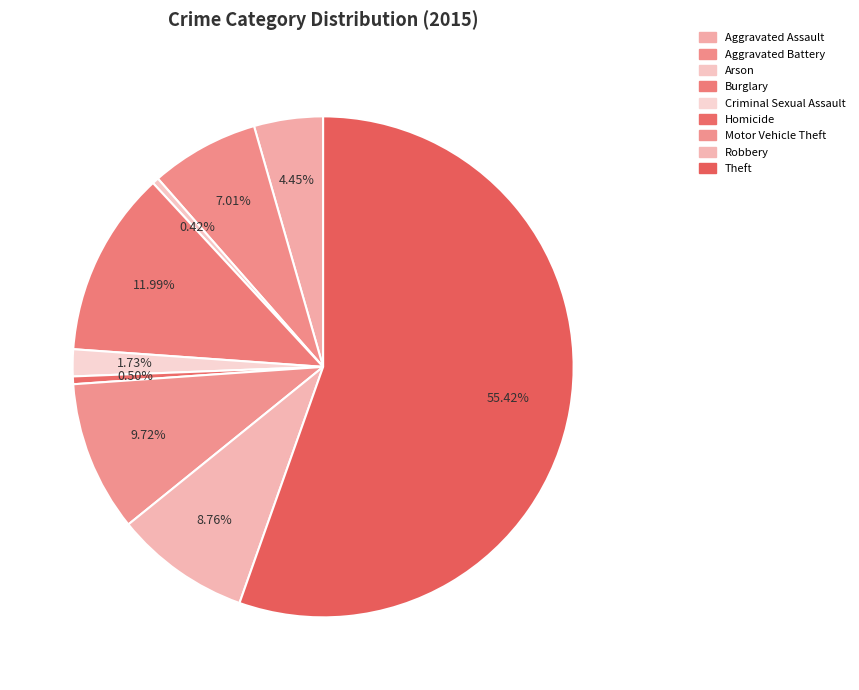

Count the number of slices in the pie.

9